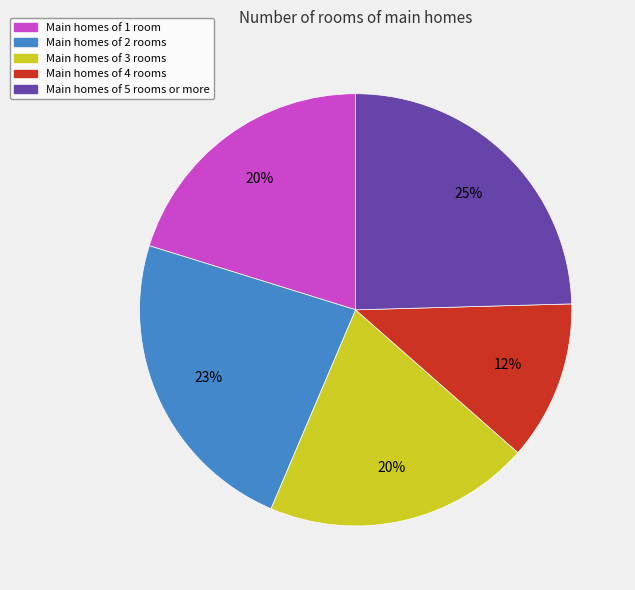

Does any single category account for the majority?

No